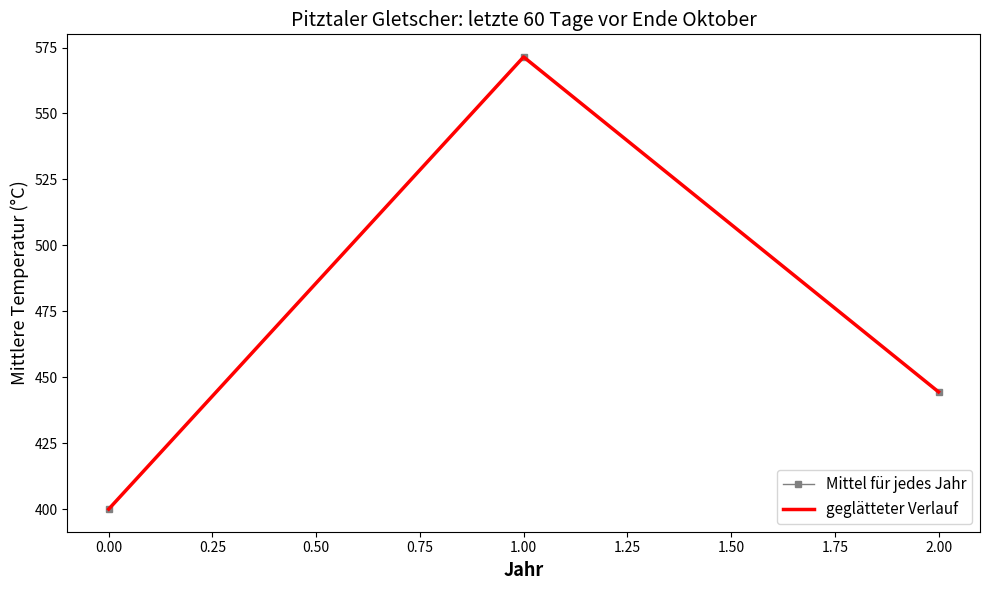

Which series has the widest spread of values?

Mittel für jedes Jahr